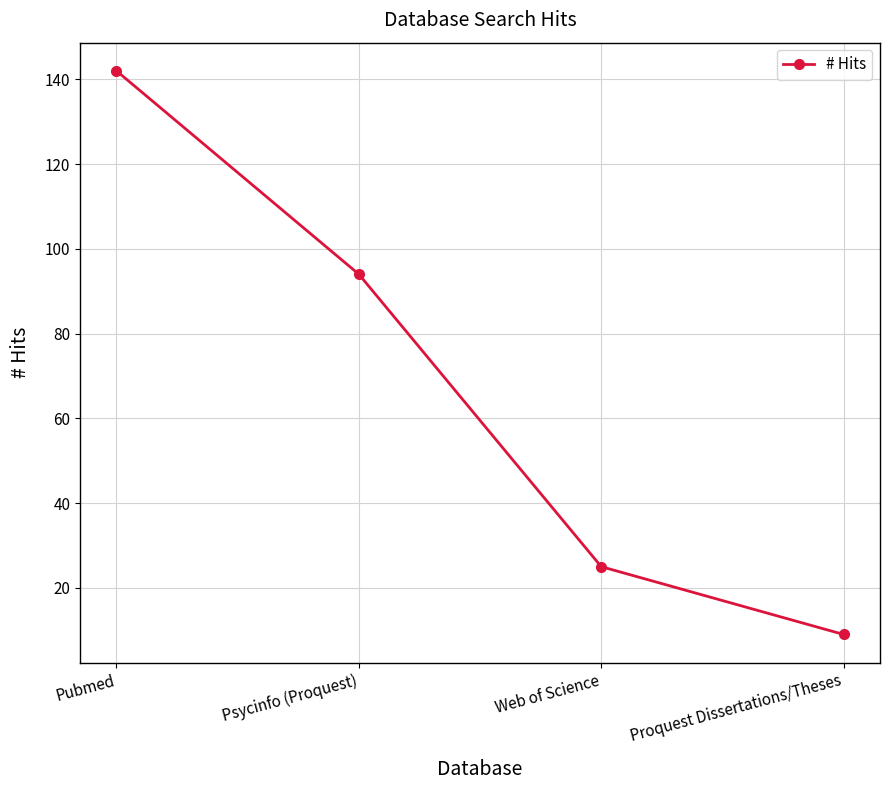

Count the number of categories in the chart.

4